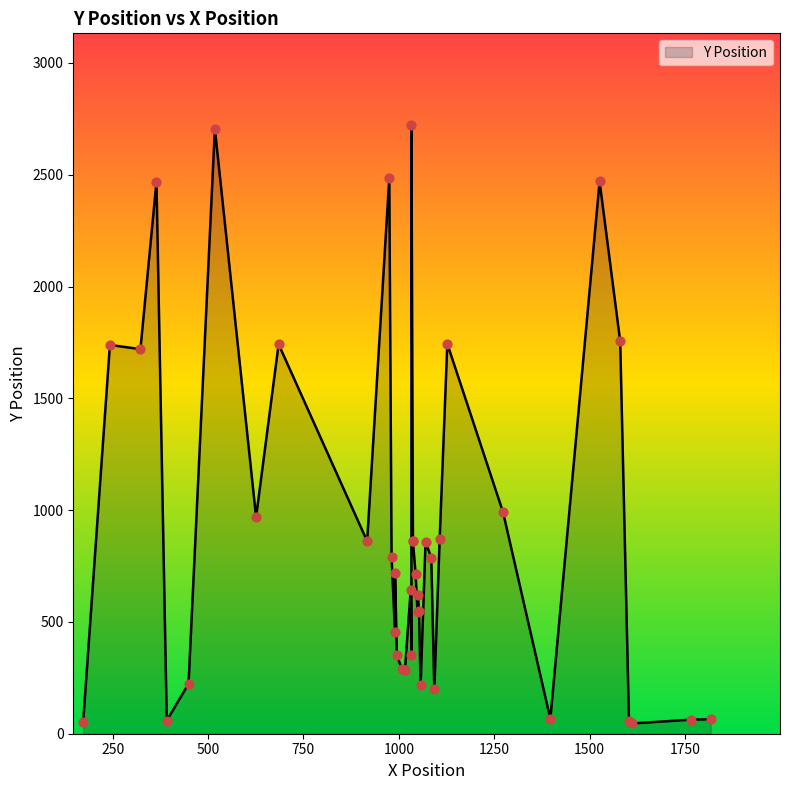

What is the ratio of the value at 33 to the value at 34?

0.7